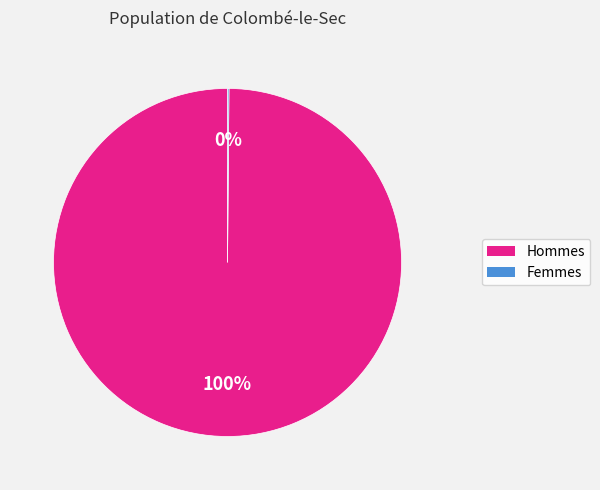

Does any single category account for the majority?

Yes